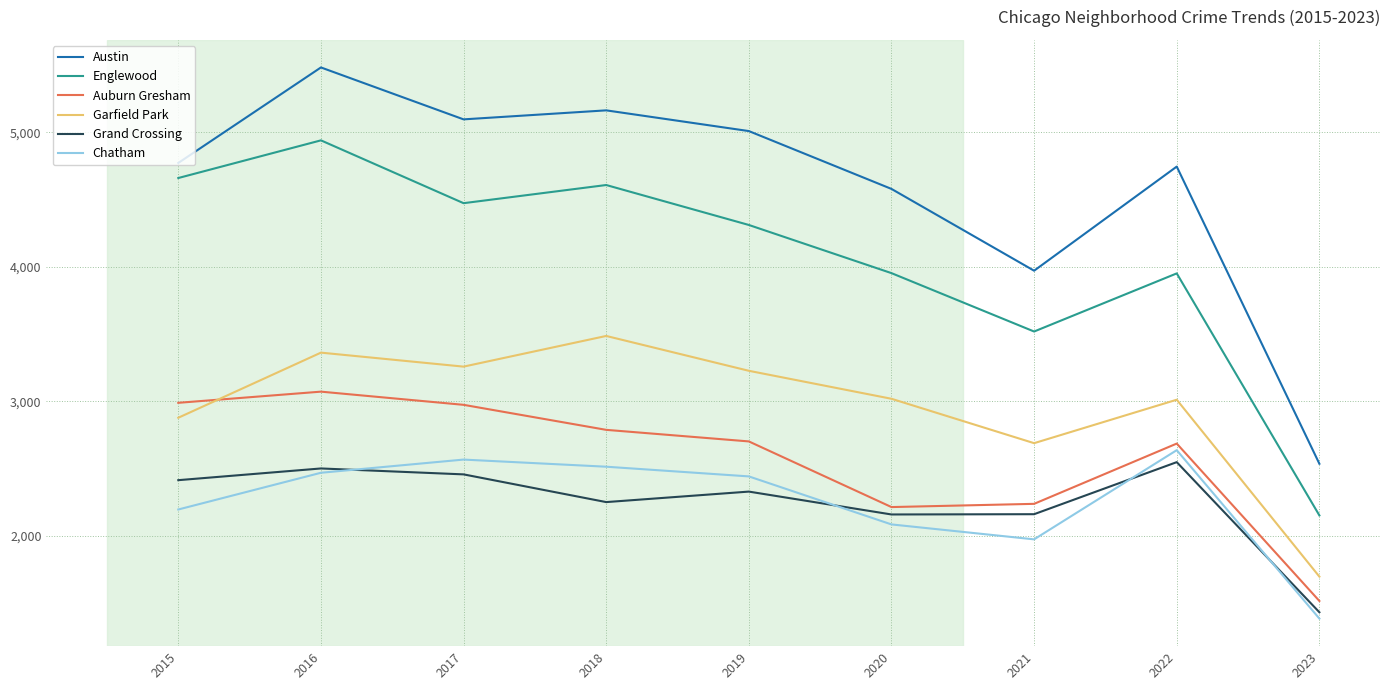

Which series changed the most between 2016 and 2019?

Englewood